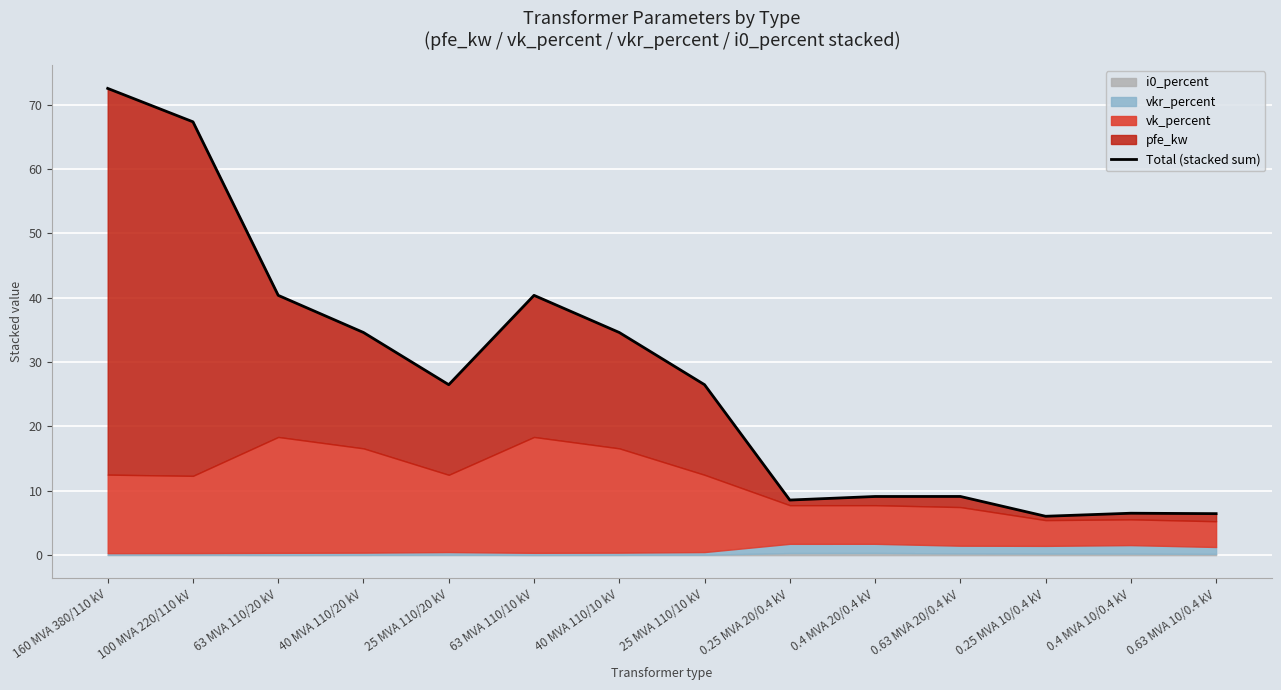

What is the label of the 11th point from the left?

0.63 MVA 20/0.4 kV